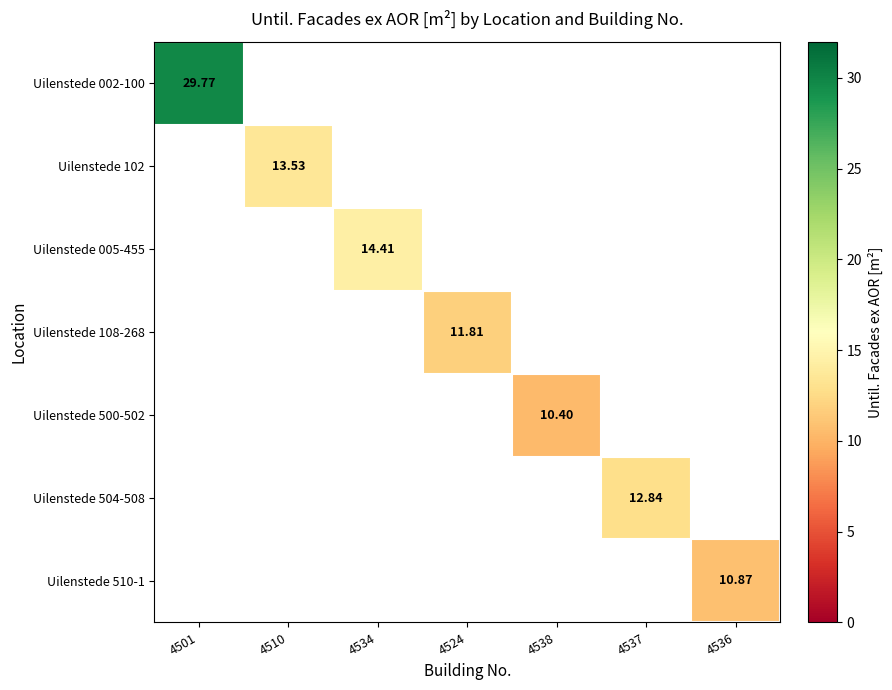

Which label corresponds to the smallest value in the chart?

4538